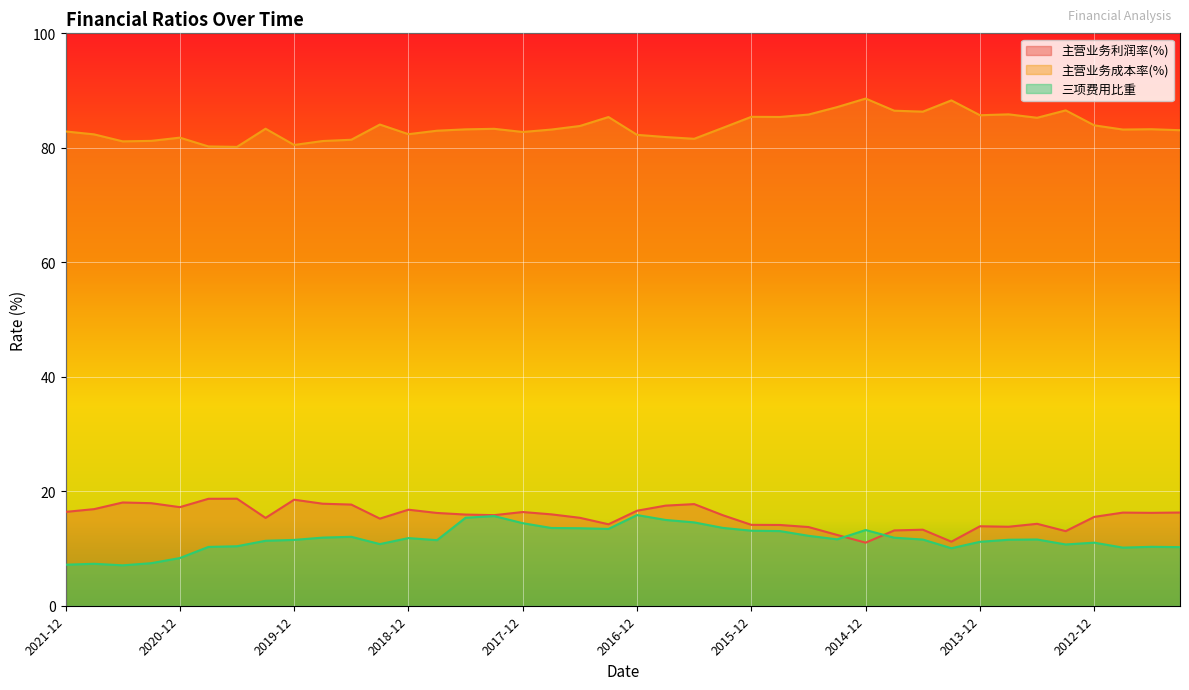

True or false: 三项费用比重 and 主营业务成本率(%) intersect in this chart.

False